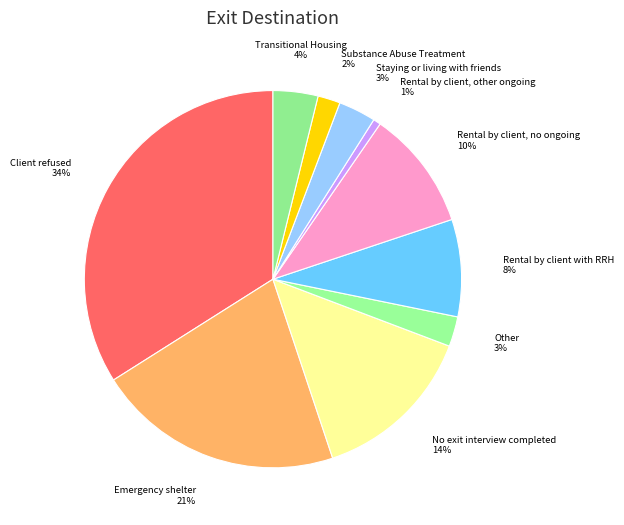

To the nearest percent, what is the difference between the Transitional Housing and Rental by client with RRH slice percentages?

4%